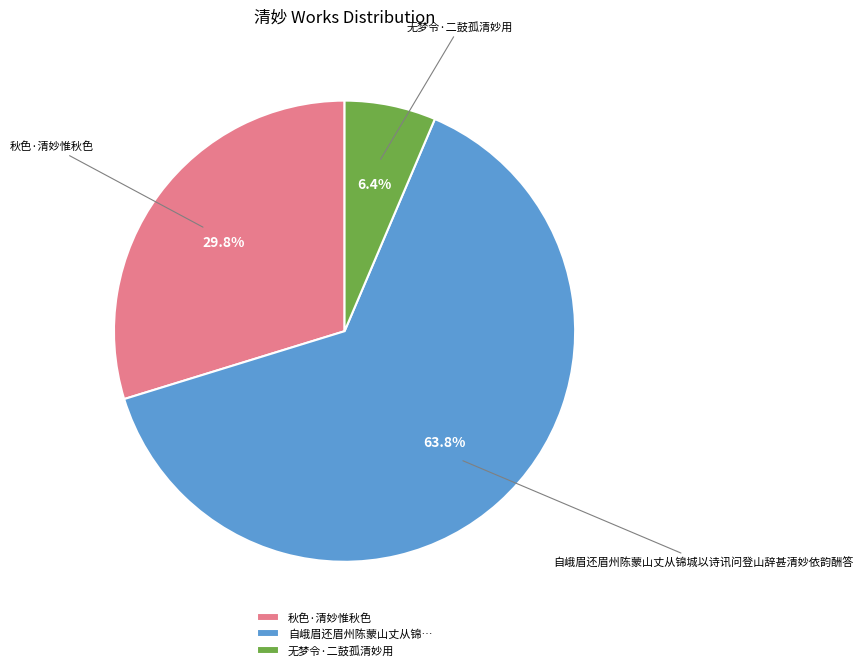

How many segments does this pie chart have?

3